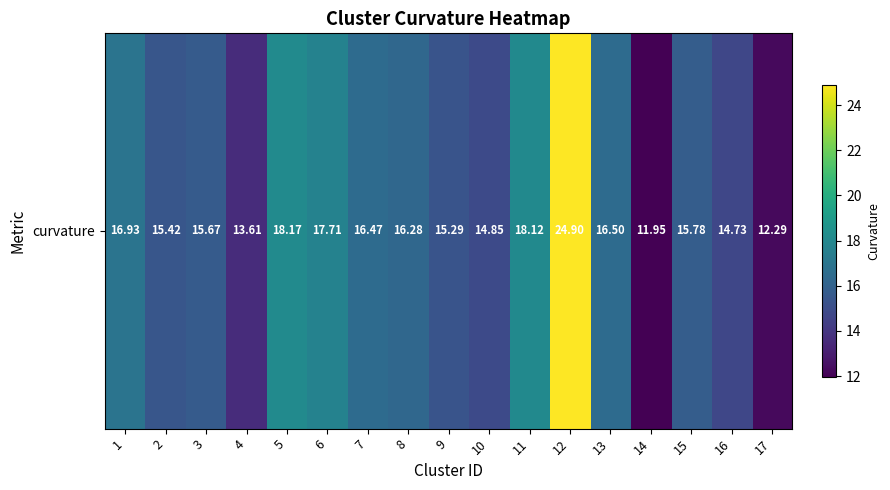

Which category has the highest value across all series?

12